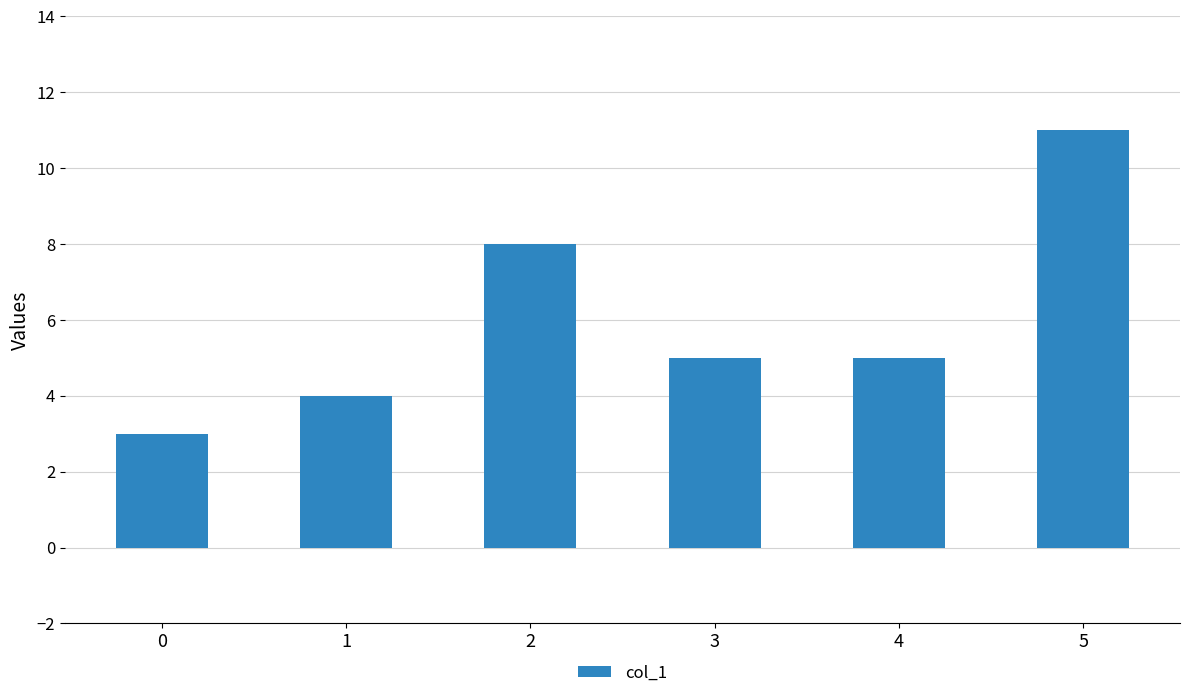

Is it true that the value at 5 is 11?

True